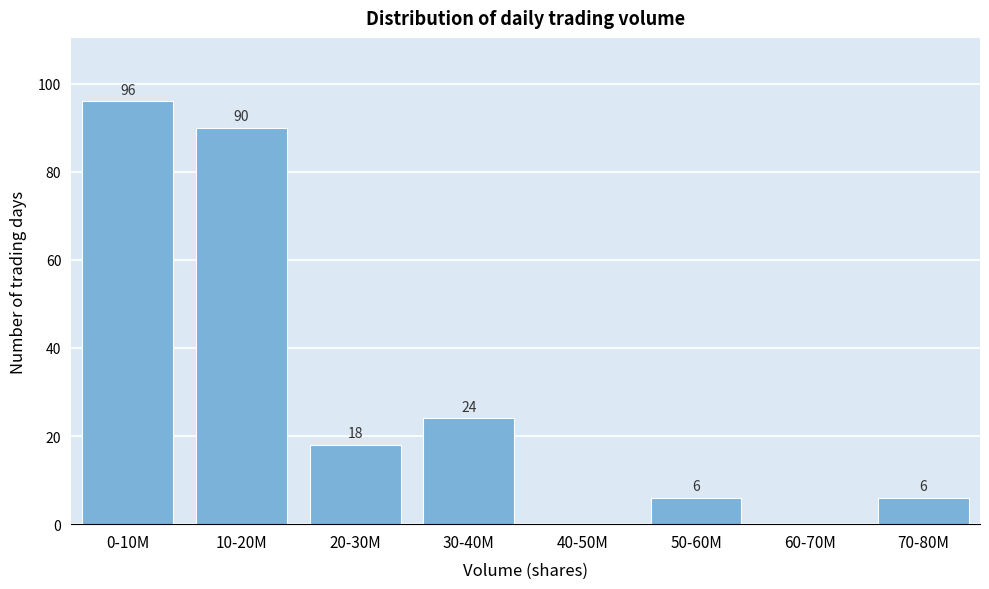

Reading right to left, transcribe all the data shown in this chart.

70-80M=6	60-70M=0	50-60M=6	40-50M=0	30-40M=24	20-30M=18	10-20M=90	0-10M=96